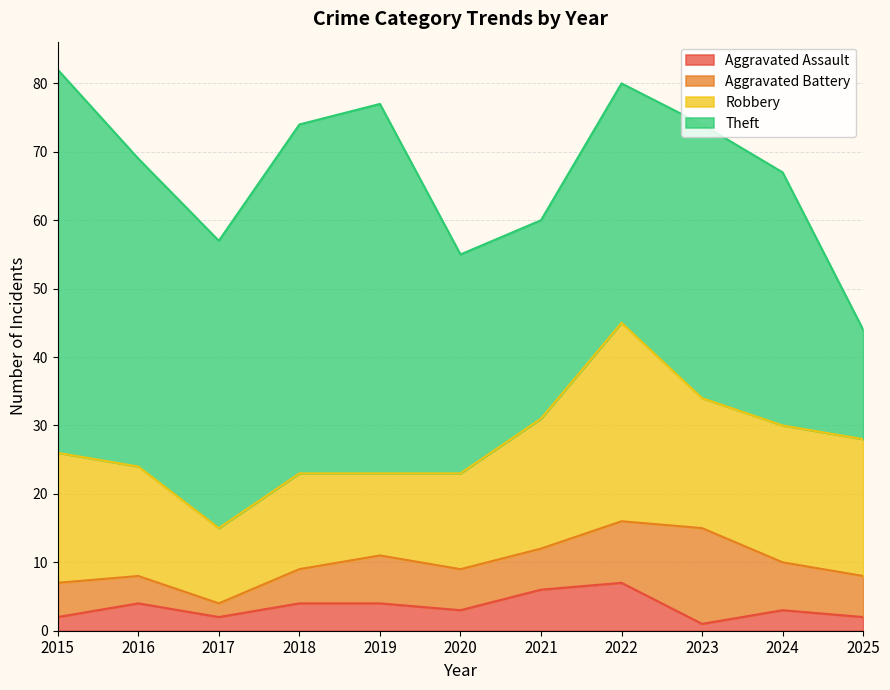

What is the spread (max minus min) of values at 2021?

23